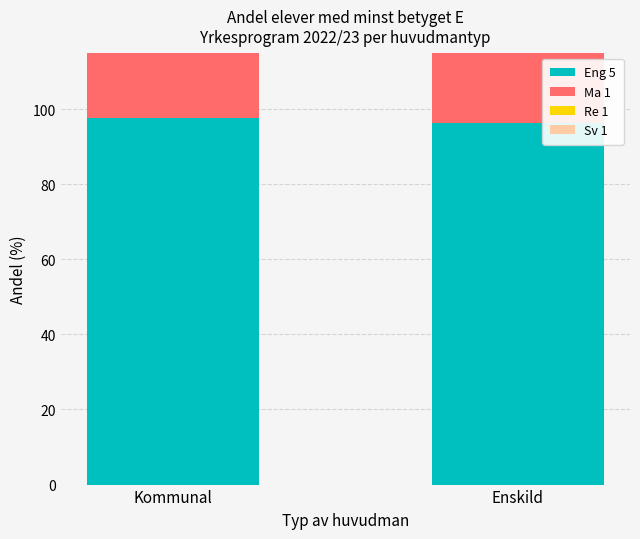

Count the number of categories in the chart.

2